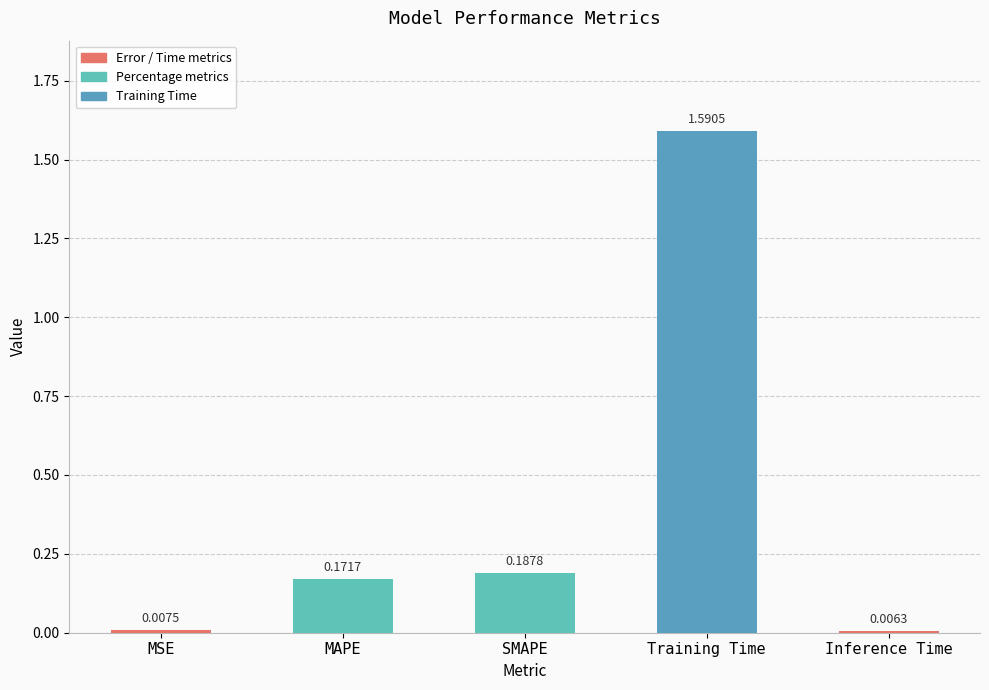

List the labels in order of value, smallest first.

Inference Time, MSE, MAPE, SMAPE, Training Time